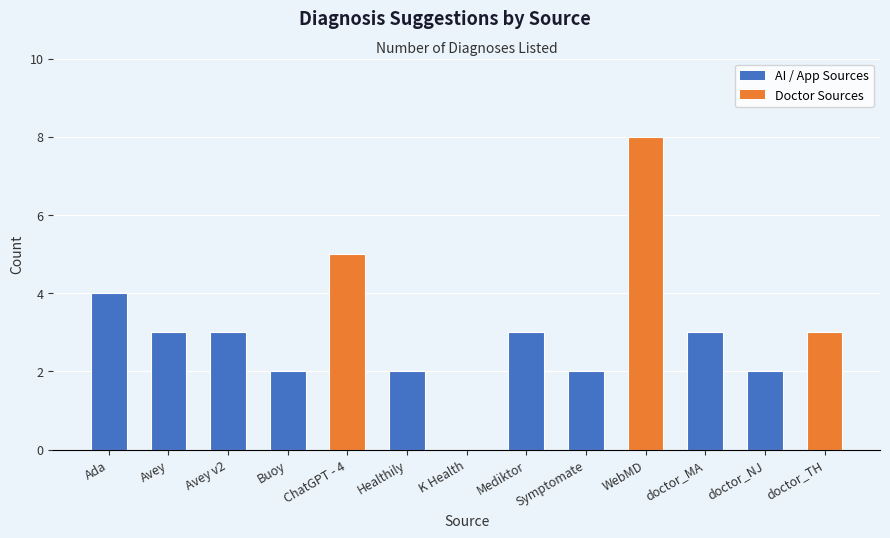

What is the greatest value displayed?

8